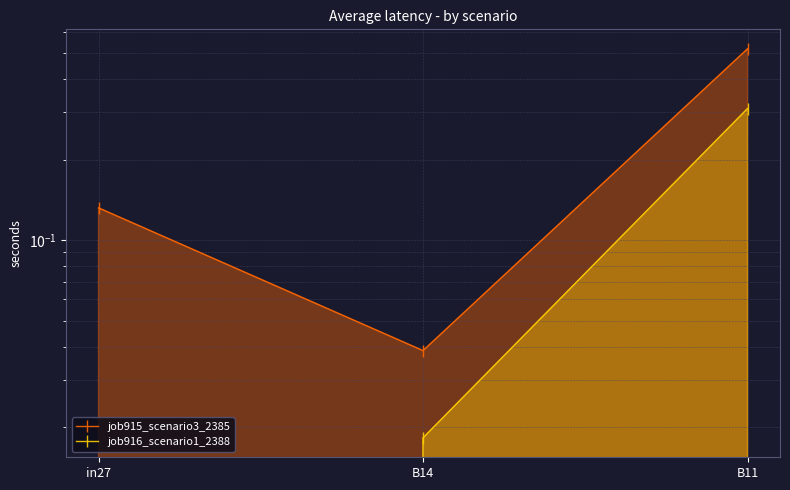

List the series in order of their overall mean, highest first.

job915_scenario3_2385, job916_scenario1_2388